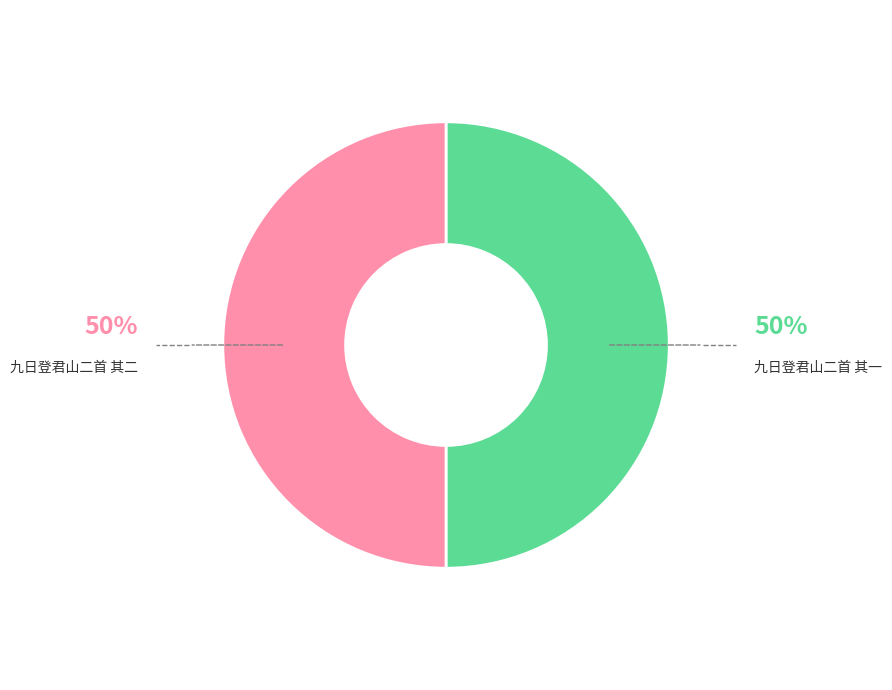

What is the ratio of the value at 九日登君山二首 其一 to the value at 九日登君山二首 其二?

1.0